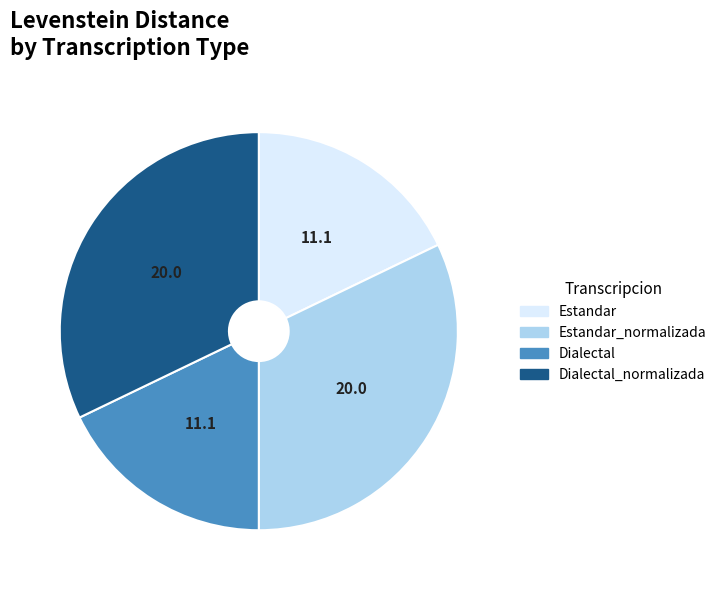

The Dialectal slice represents 18% of the pie. True or false?

True